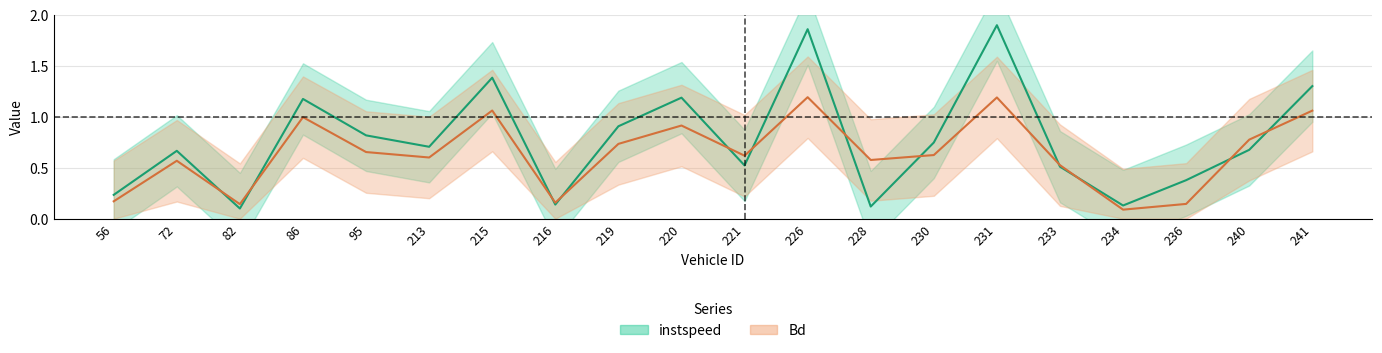

In instspeed, how many points are lower than both neighbors (excluding endpoints)?

6